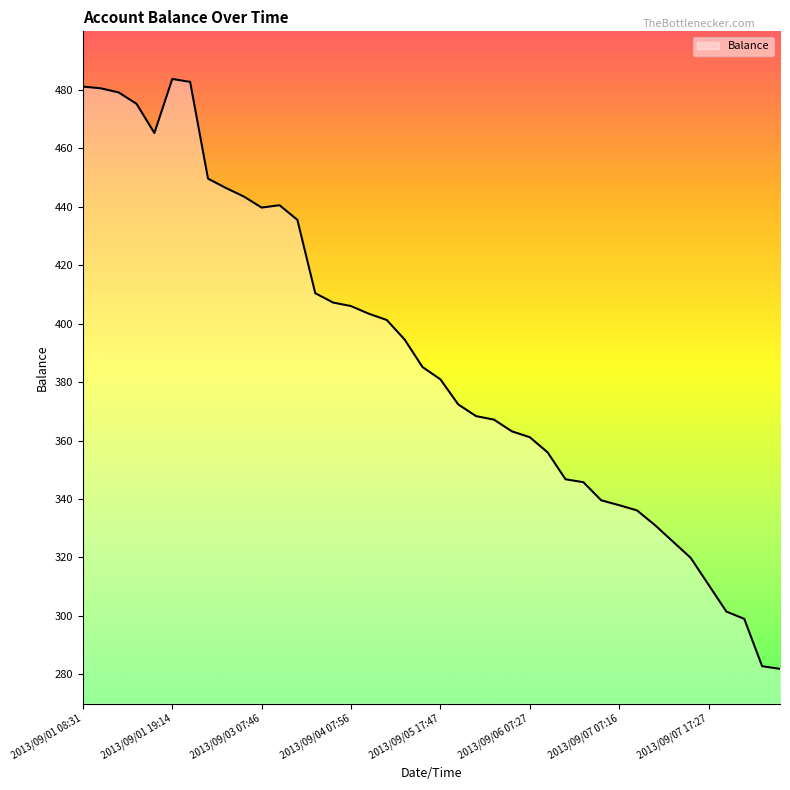

True or false: there are more than 0 points higher than both neighbors.

True